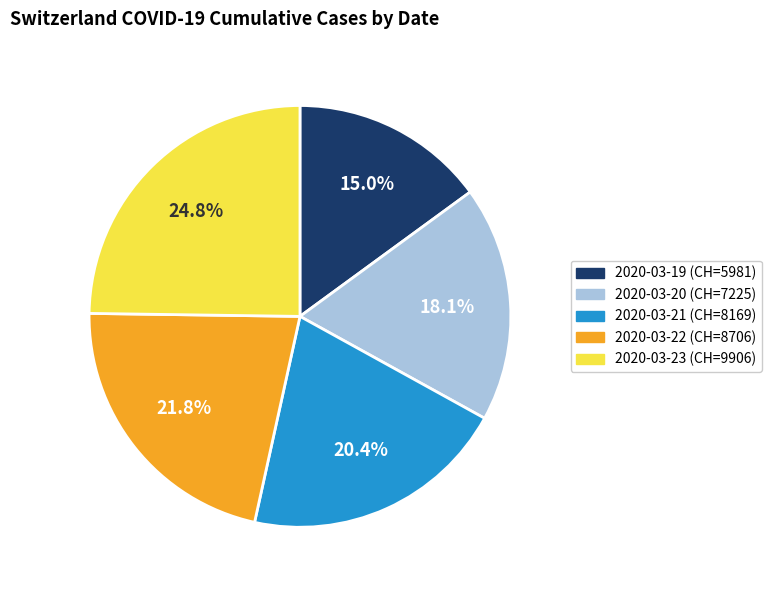

Count the number of slices in the pie.

5